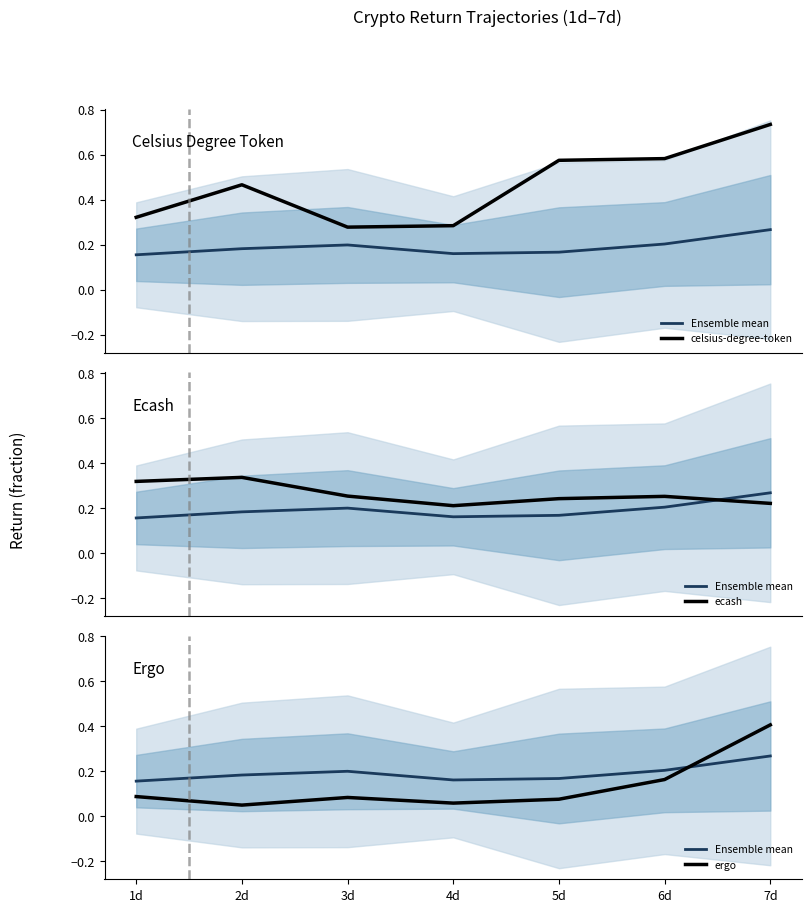

What is the average value of the celsius-degree-token series?

0.5